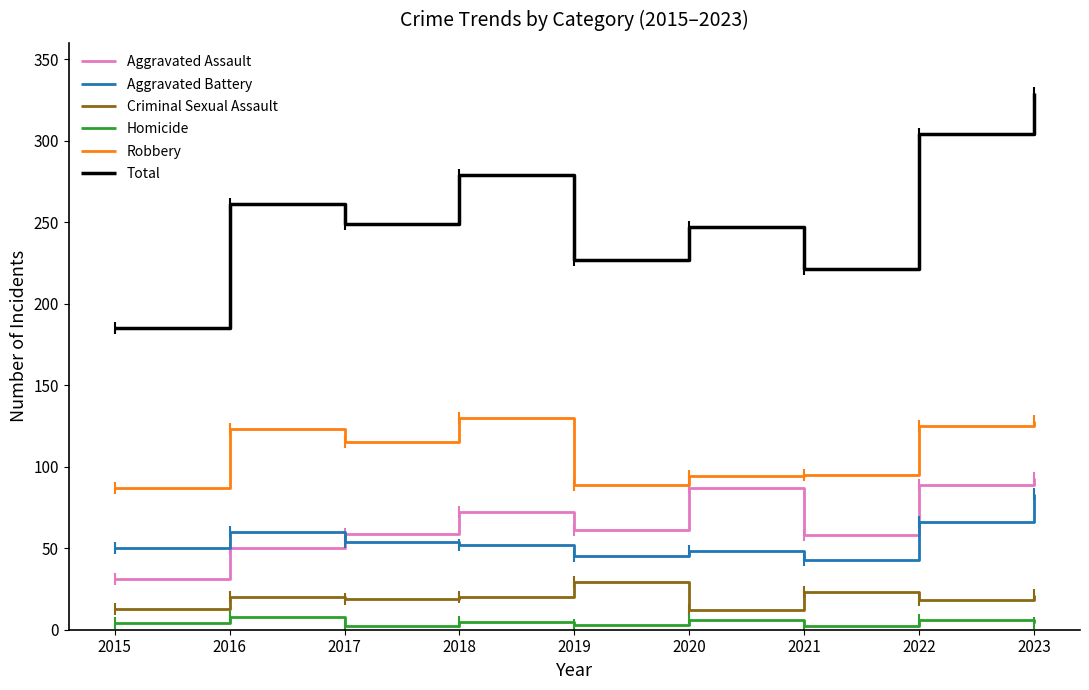

What is the minimum value shown in the chart?

2